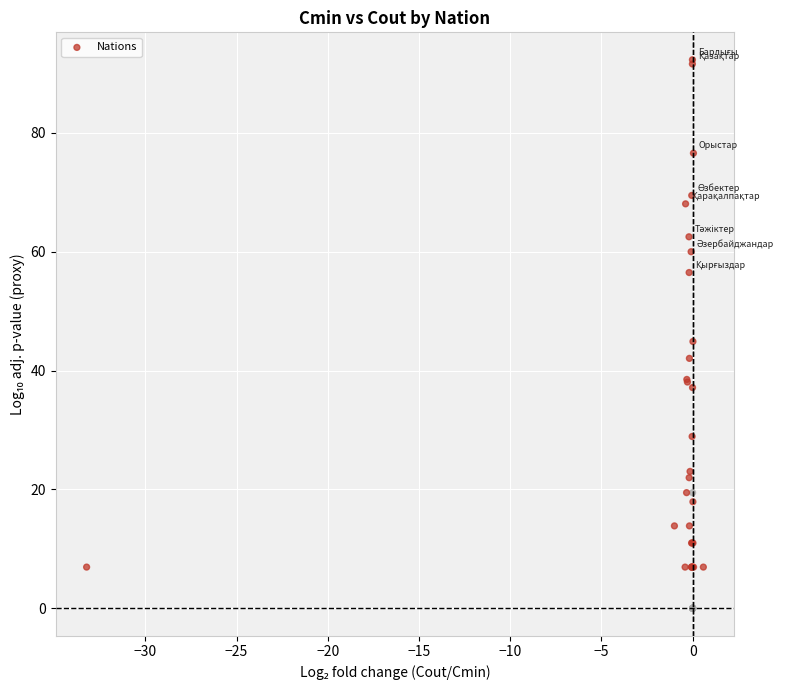

What Y value in the scatter plot is closest to 46?

44.9